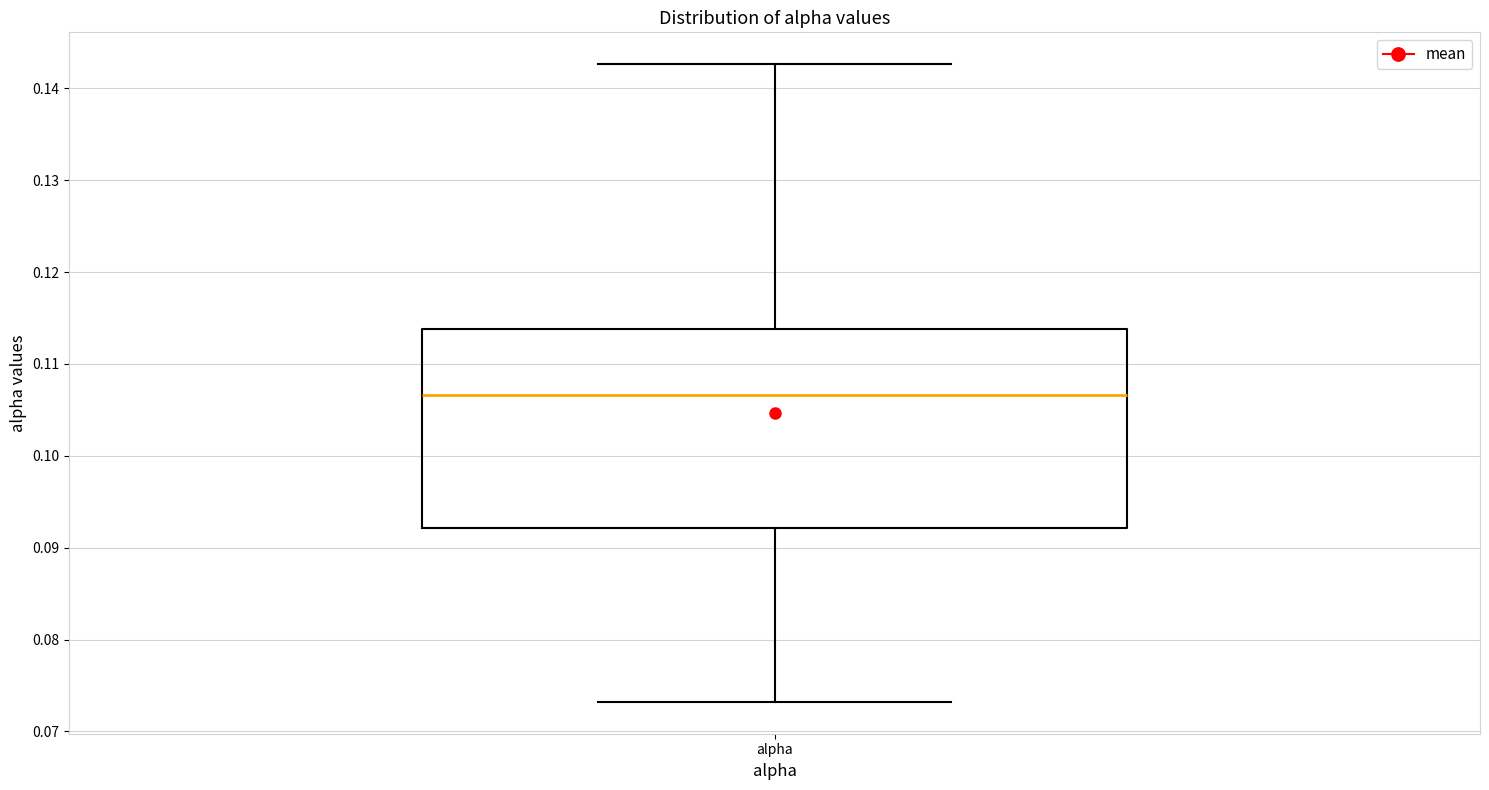

Transcribe this box plot: give where the median line is, the range the box spans, and where the two whiskers end, as read against the y-axis. The values are not printed on the chart, so give them approximately, as read against the axis.

median 0.107, box 0.092 to 0.114, whiskers 0.073 to 0.143